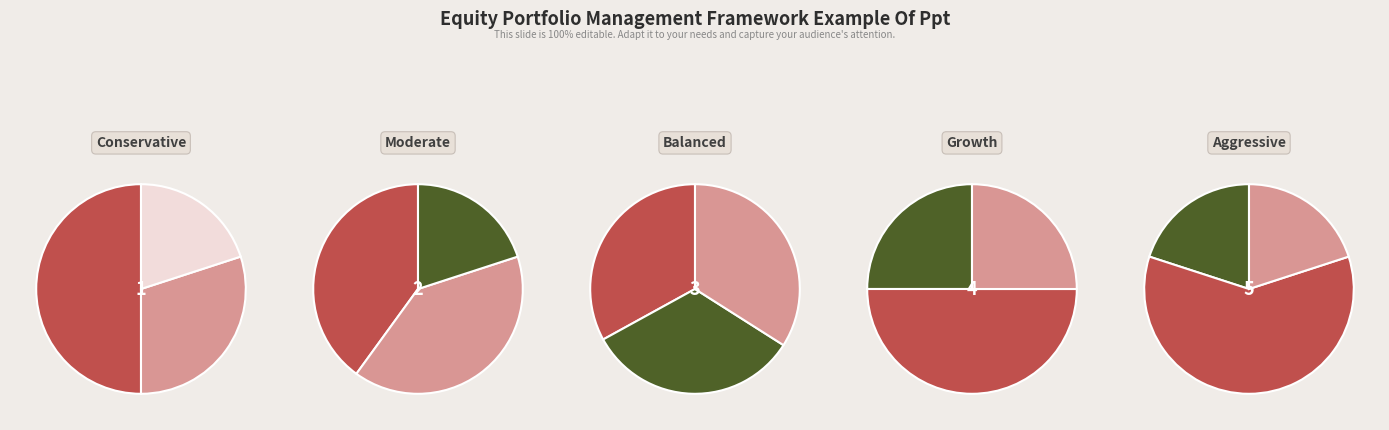

True or false: left_top accounts for 22% of the total.

False